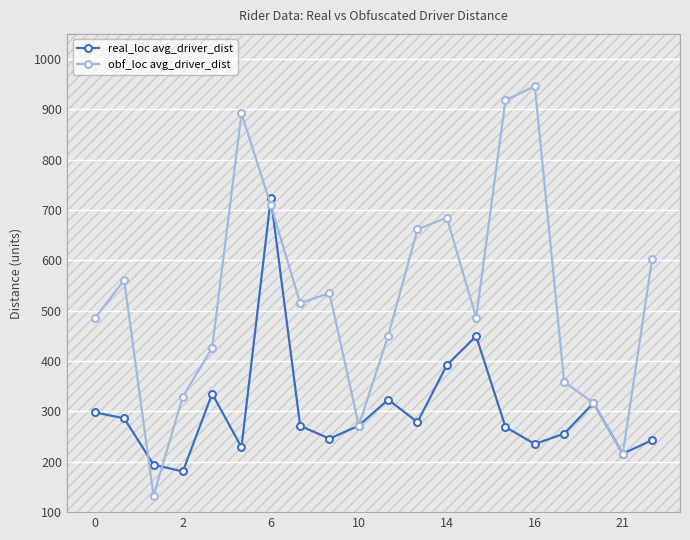

Rank the series by their maximum value, from lowest to highest.

real_loc avg_driver_dist, obf_loc avg_driver_dist